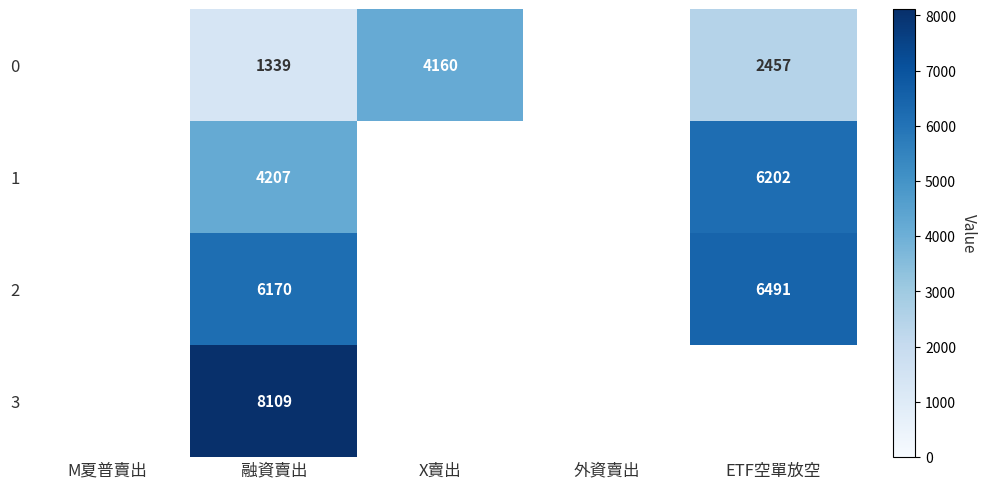

What is the total value across all series at 融資賣出?

19825.0